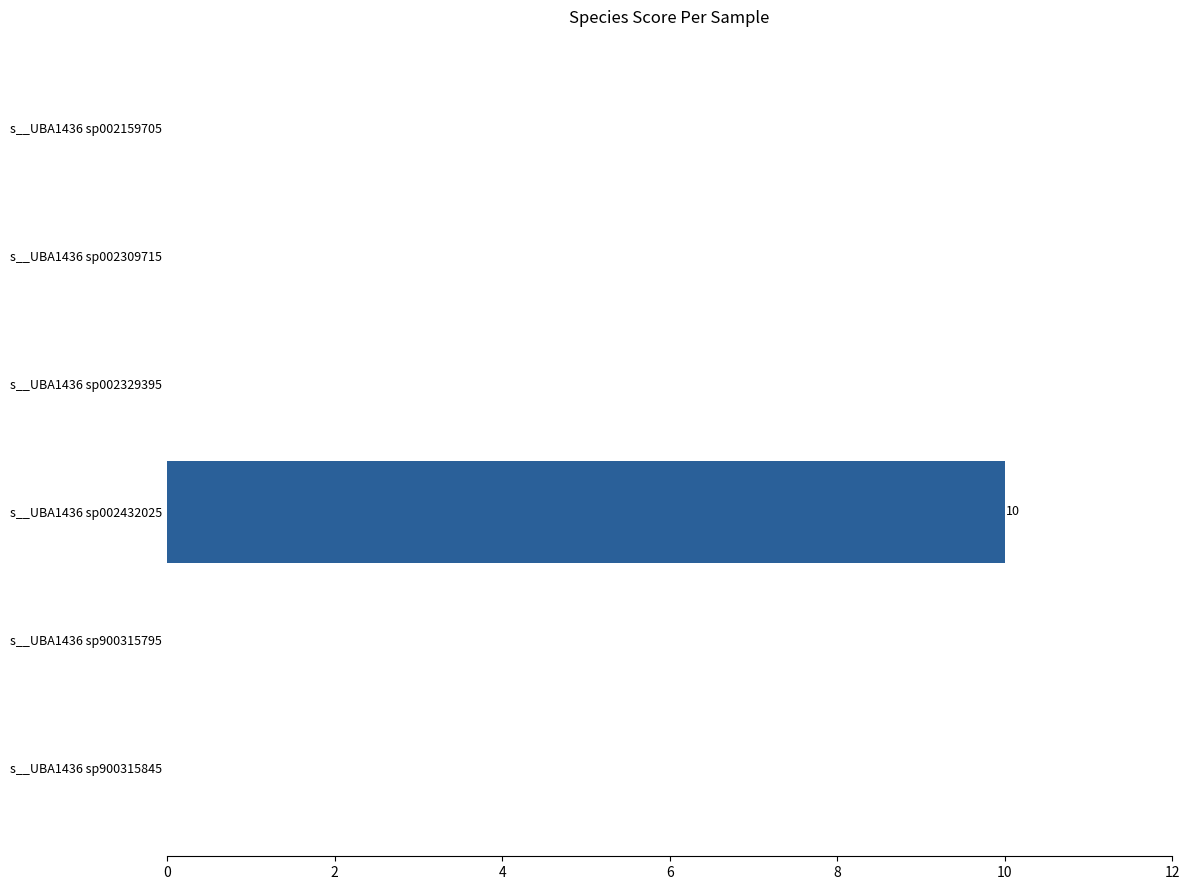

The chart shows a value of -4 at s__UBA1436 sp002309715. True or false?

False